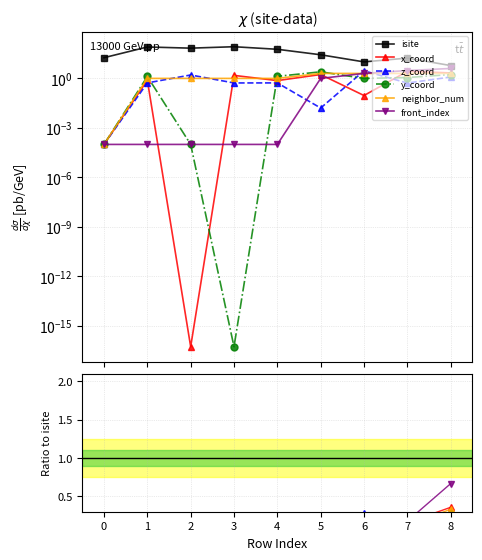

Which series changed the most between 5 and 7?

isite